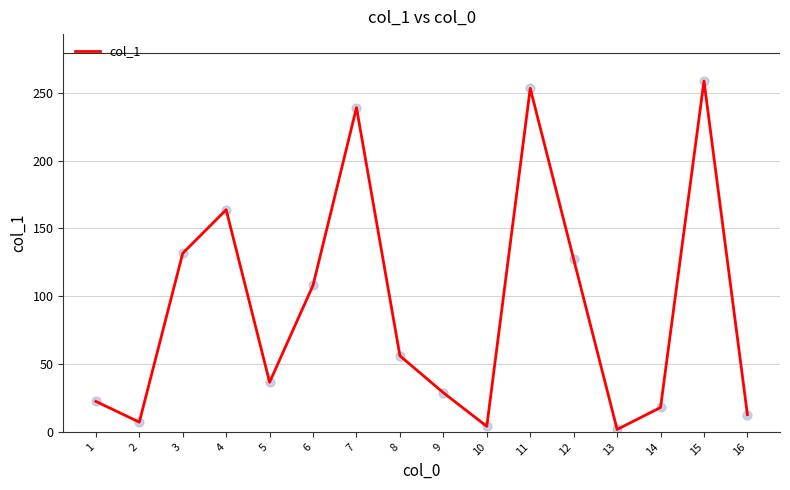

Between 12 and 6, which is larger?

12